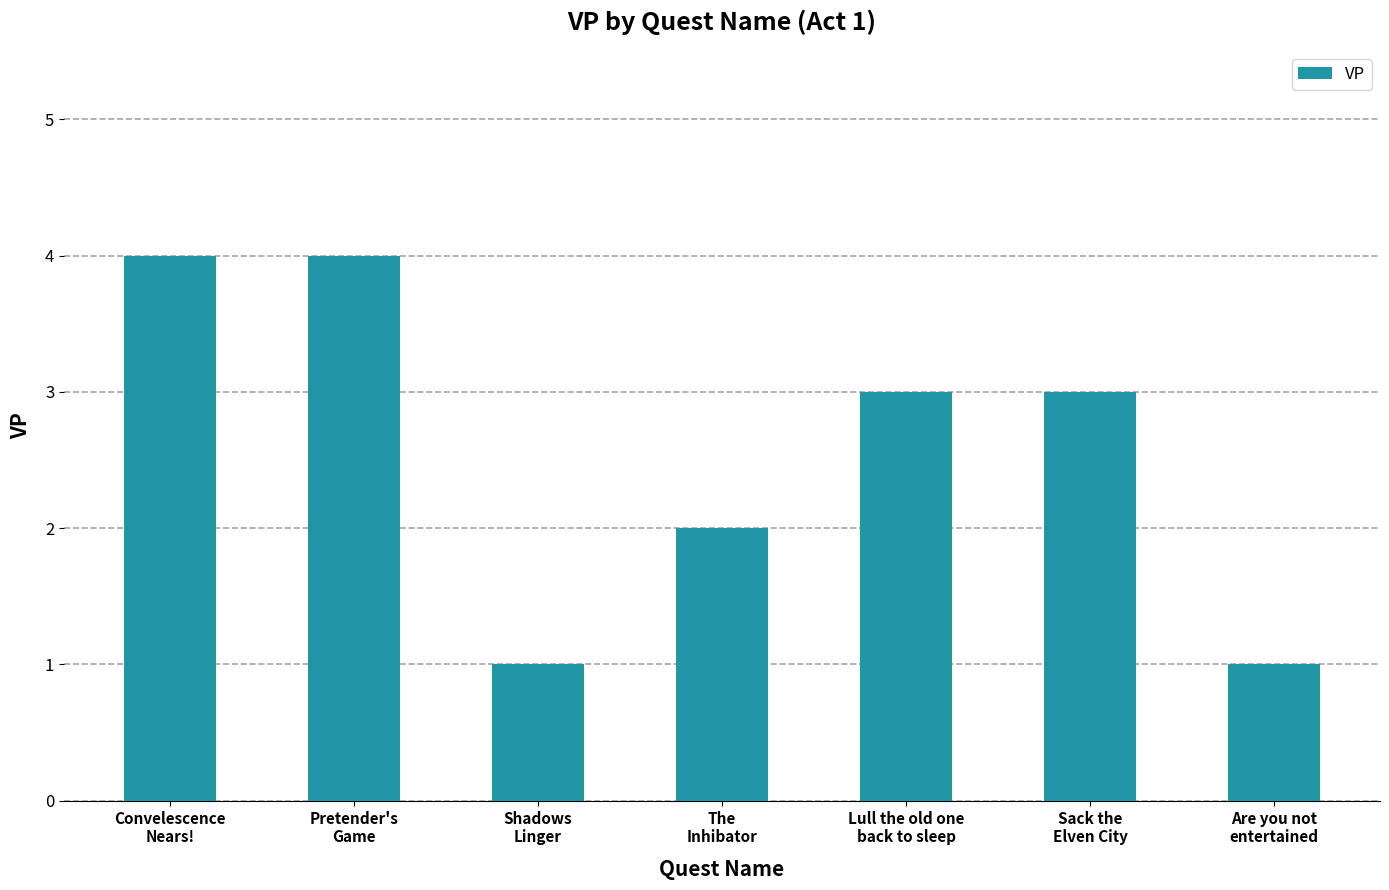

What is the minimum value shown in the chart?

1